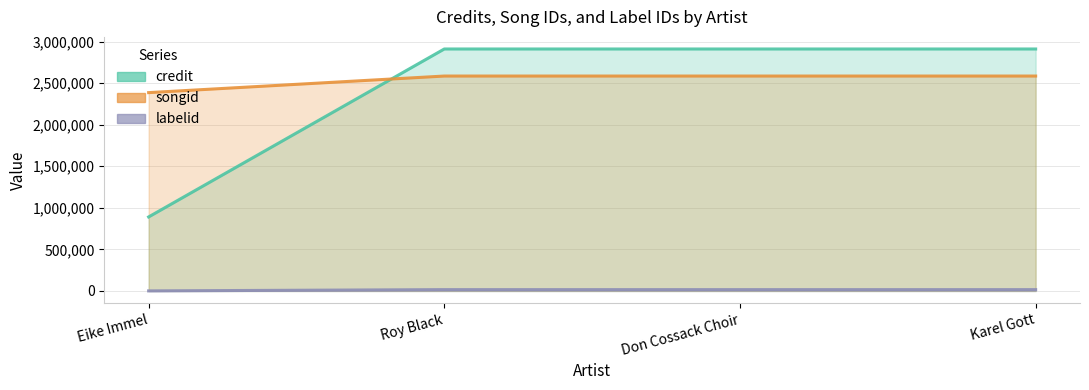

Which has a higher value, Roy Black or Karel Gott?

Roy Black